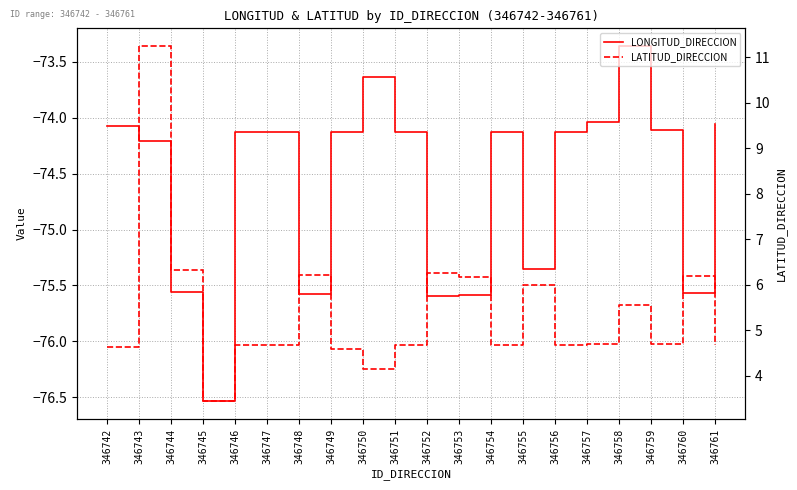

What is the difference between the maximum and second lowest values in the LATITUD_DIRECCION series?

7.1